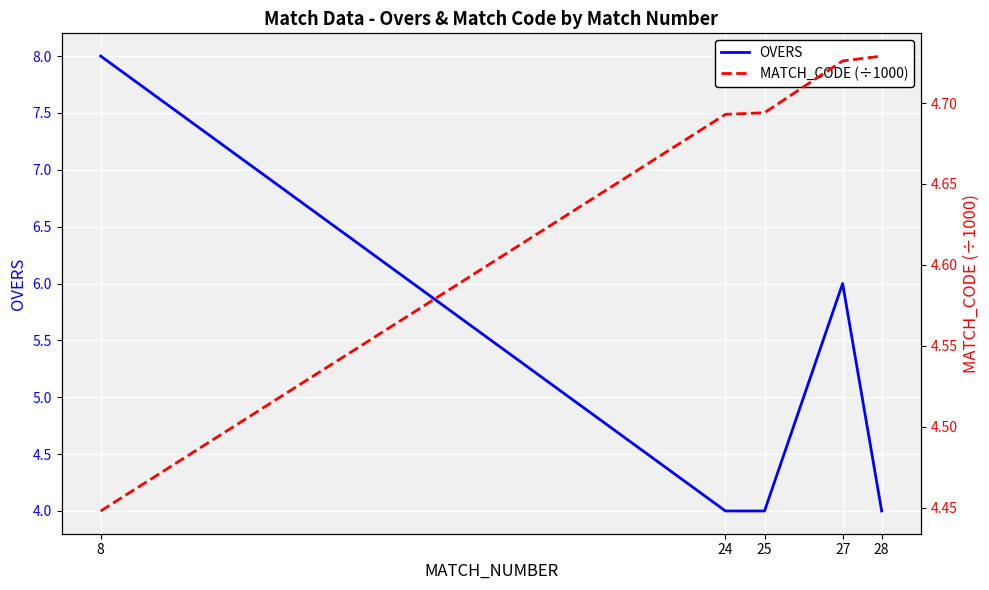

Reading left to right, list all the values displayed in this chart.

OVERS: 8=8.0	24=4.0	25=4.0	27=6.0	28=4.0
MATCH_CODE (÷1000): 8=4.4	24=4.7	25=4.7	27=4.7	28=4.7